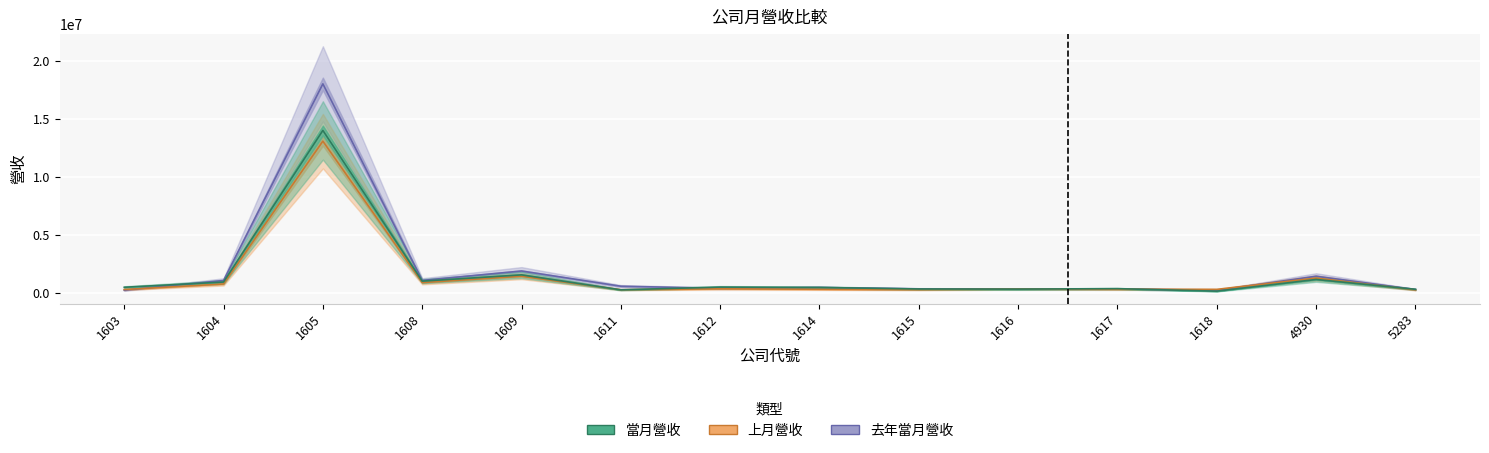

How many values in the 去年當月營收 series exceed 446180?

6